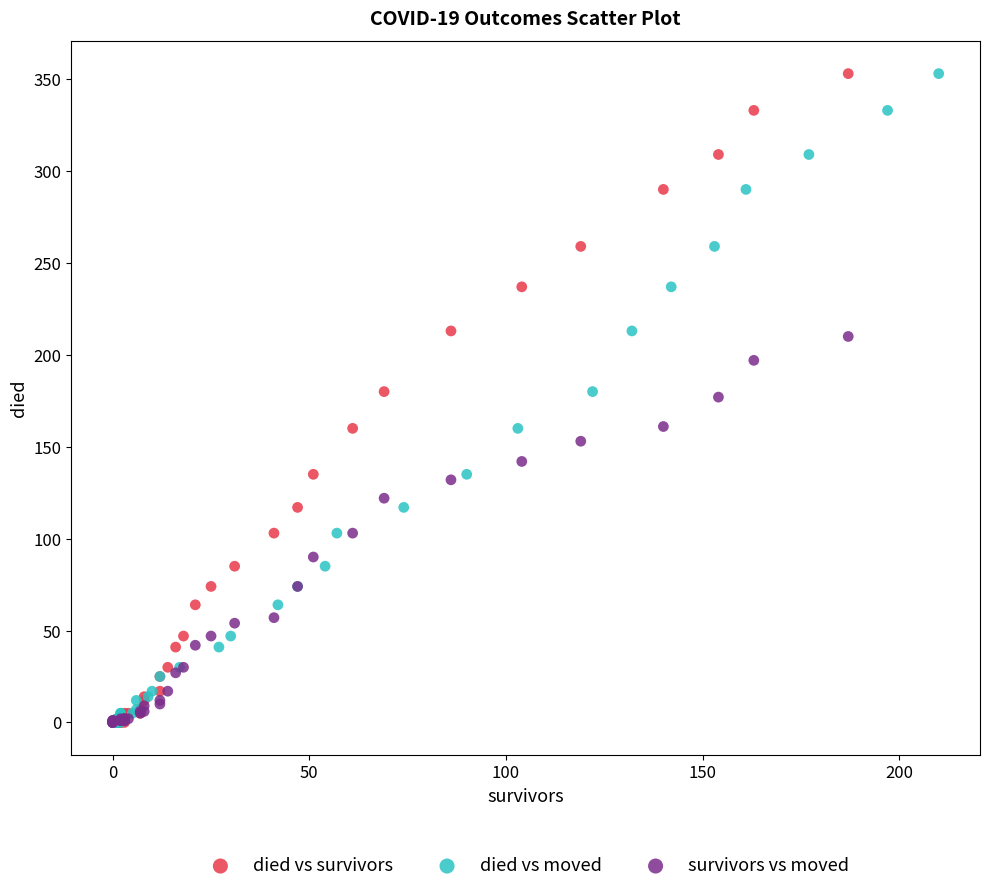

What are all the series names shown in the legend?

died vs survivors, died vs moved, survivors vs moved